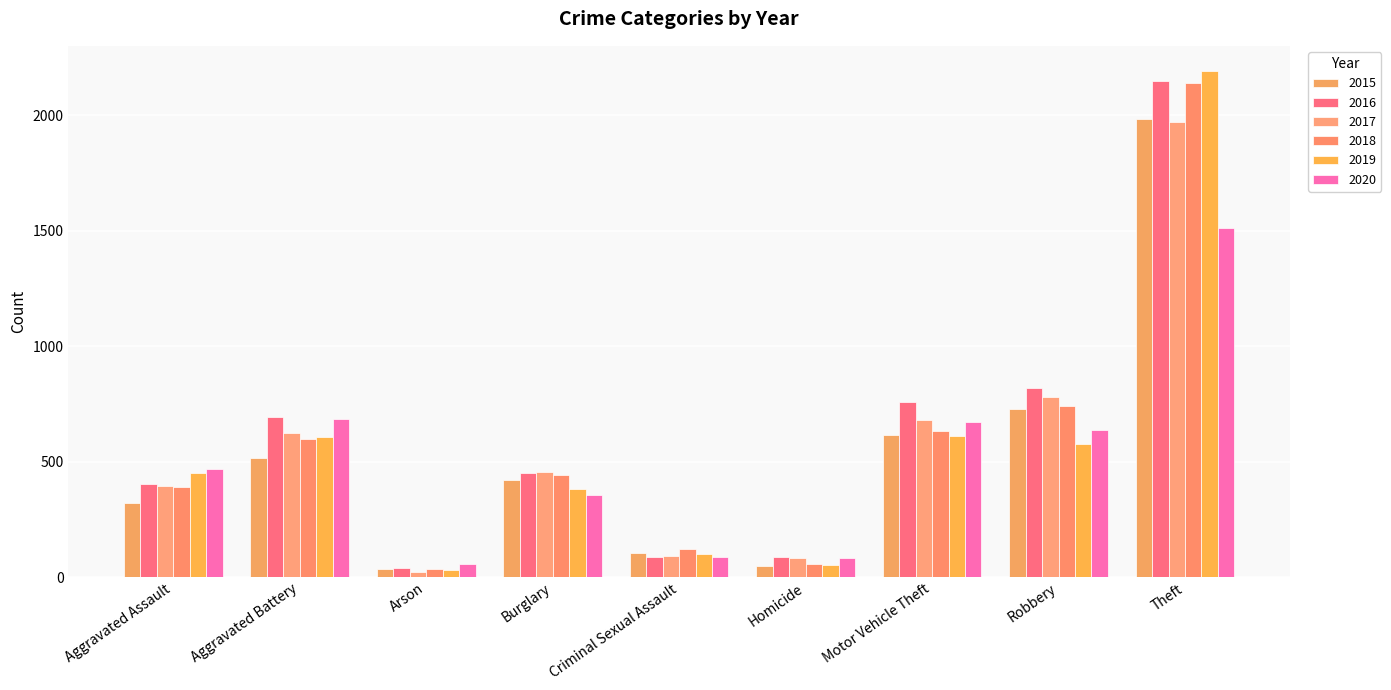

What is the label of the 6th bar from the left?

Homicide